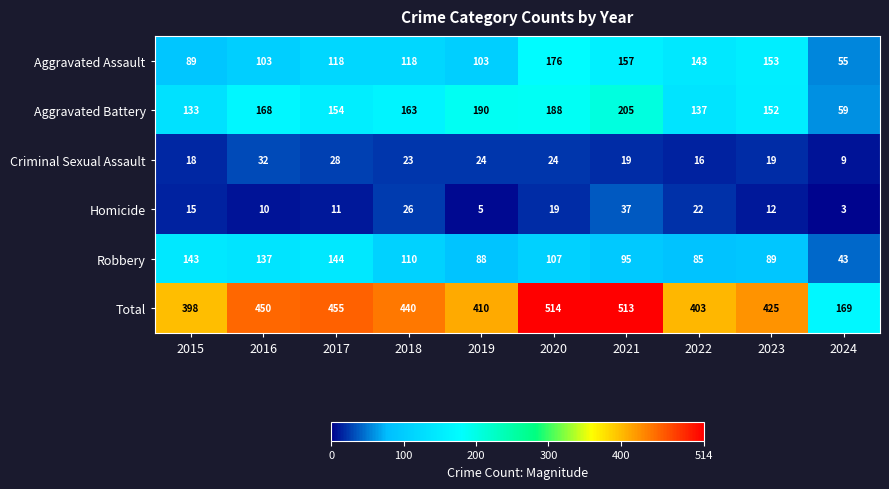

What value does the Robbery series have at 2020?

107